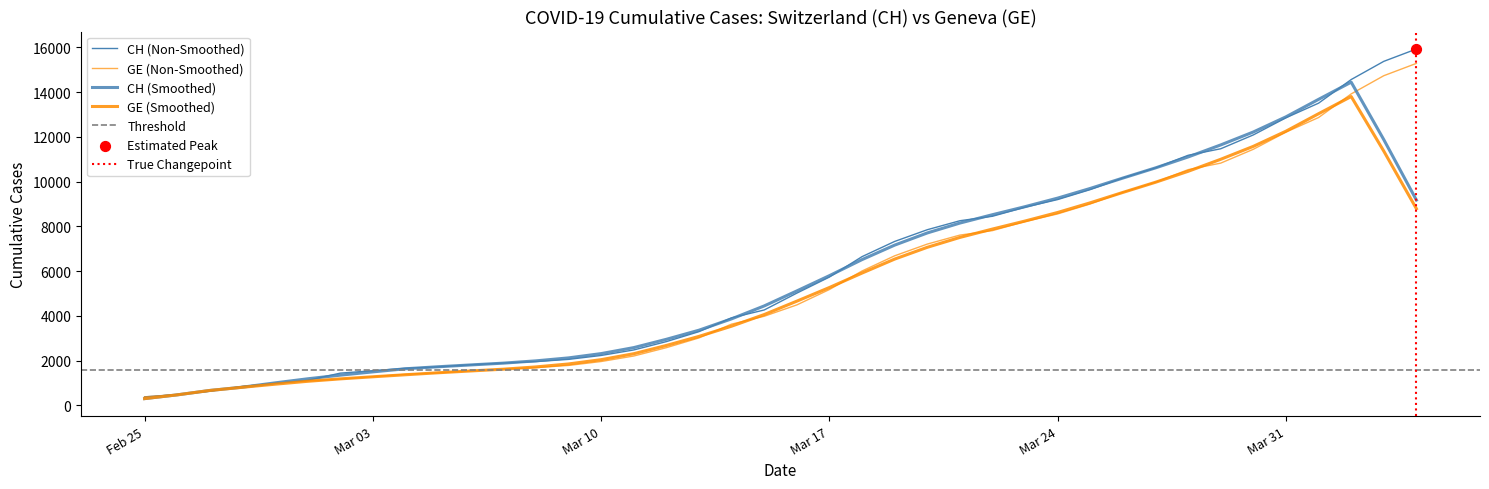

Which series has the largest total across all categories?

CH